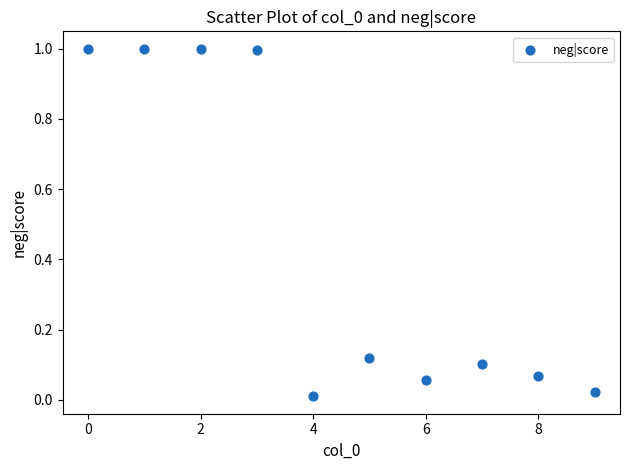

What is the range of Y values (max minus min)?

1.0